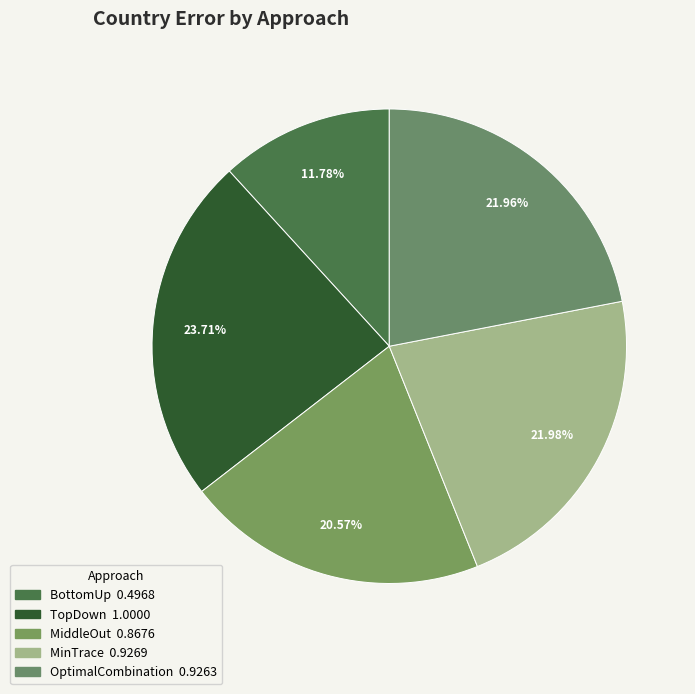

What percentage is NOT represented by TopDown?

76.3%